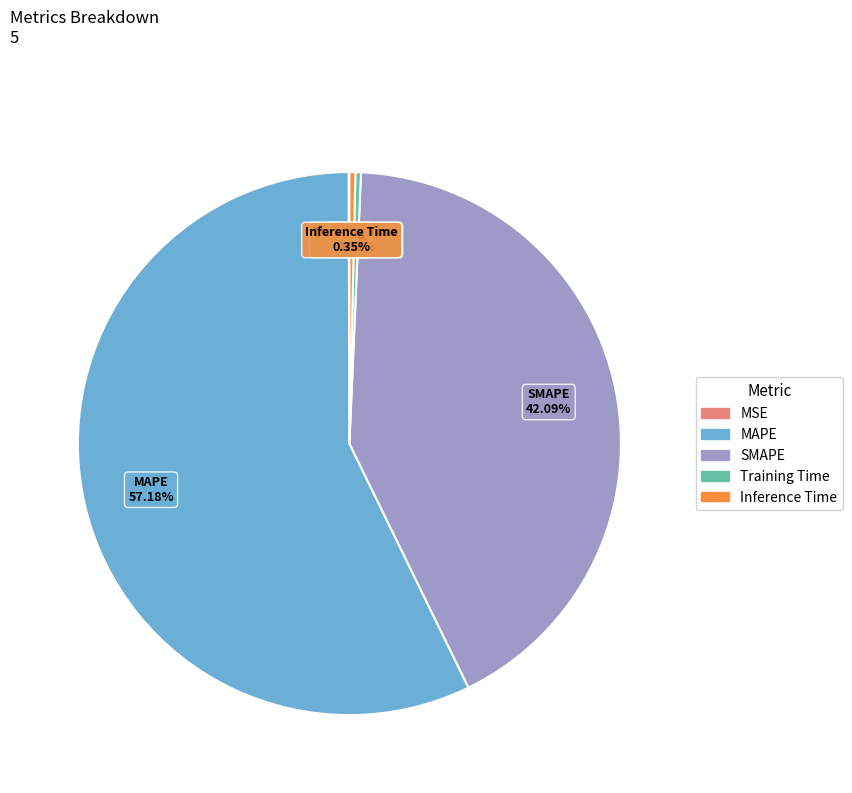

Do SMAPE and MAPE together represent more than half of the pie?

Yes